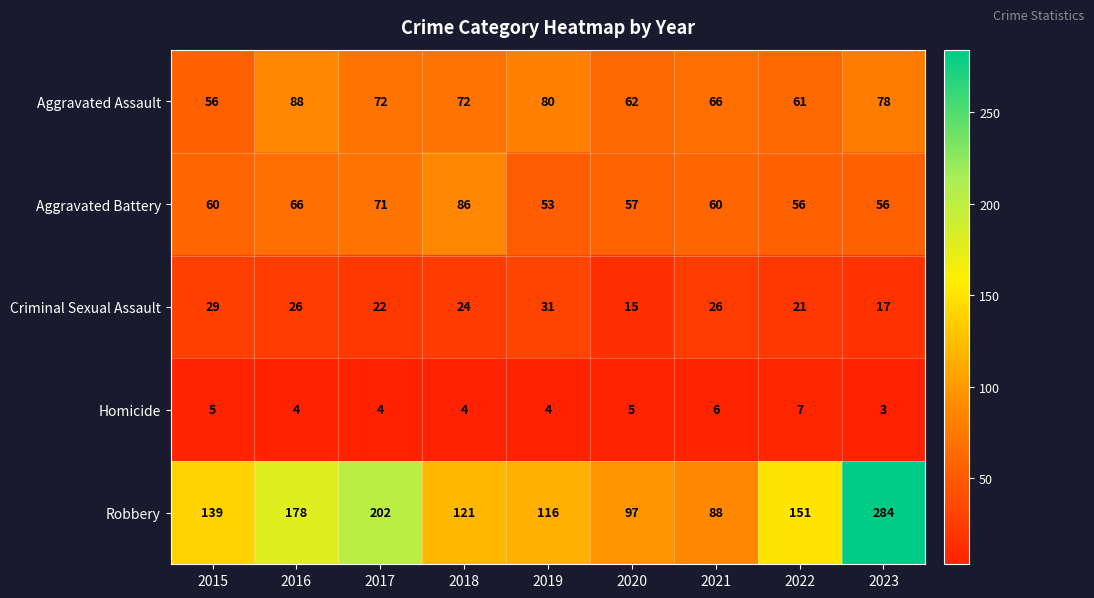

At how many categories does at least one series exceed 112?

7